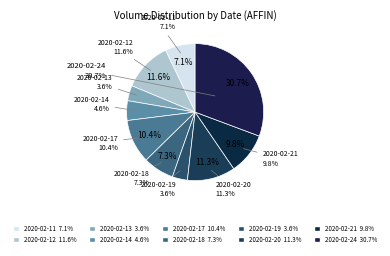

True or false: 2020-02-13 accounts for 4% of the total.

True